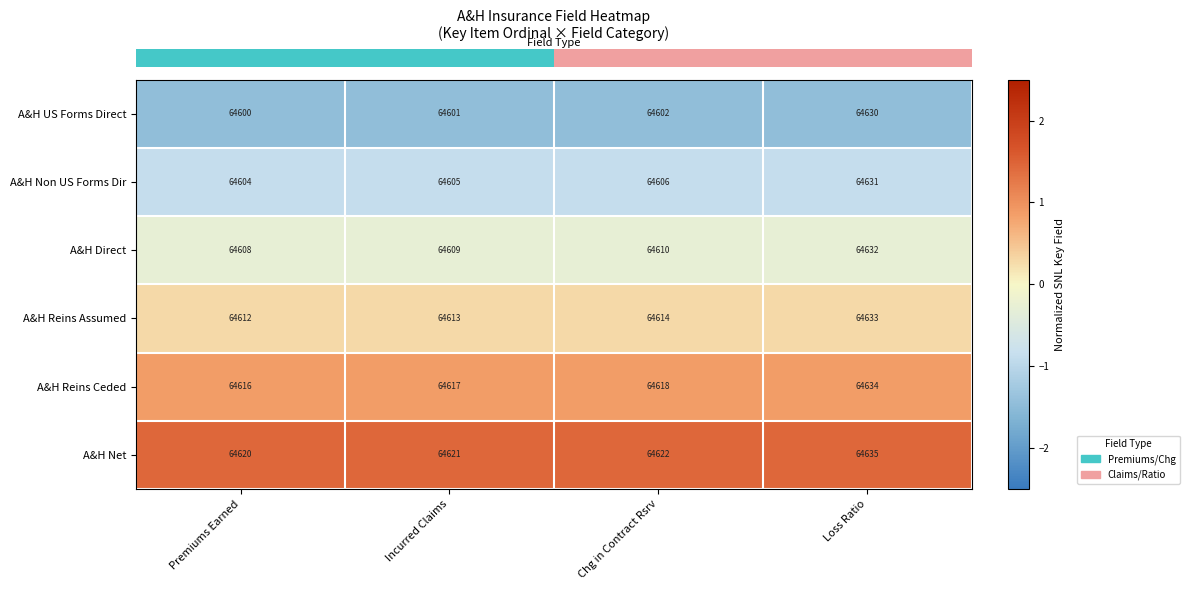

True or false: A&H Reins Assumed has a value of 64633 at Loss Ratio.

True